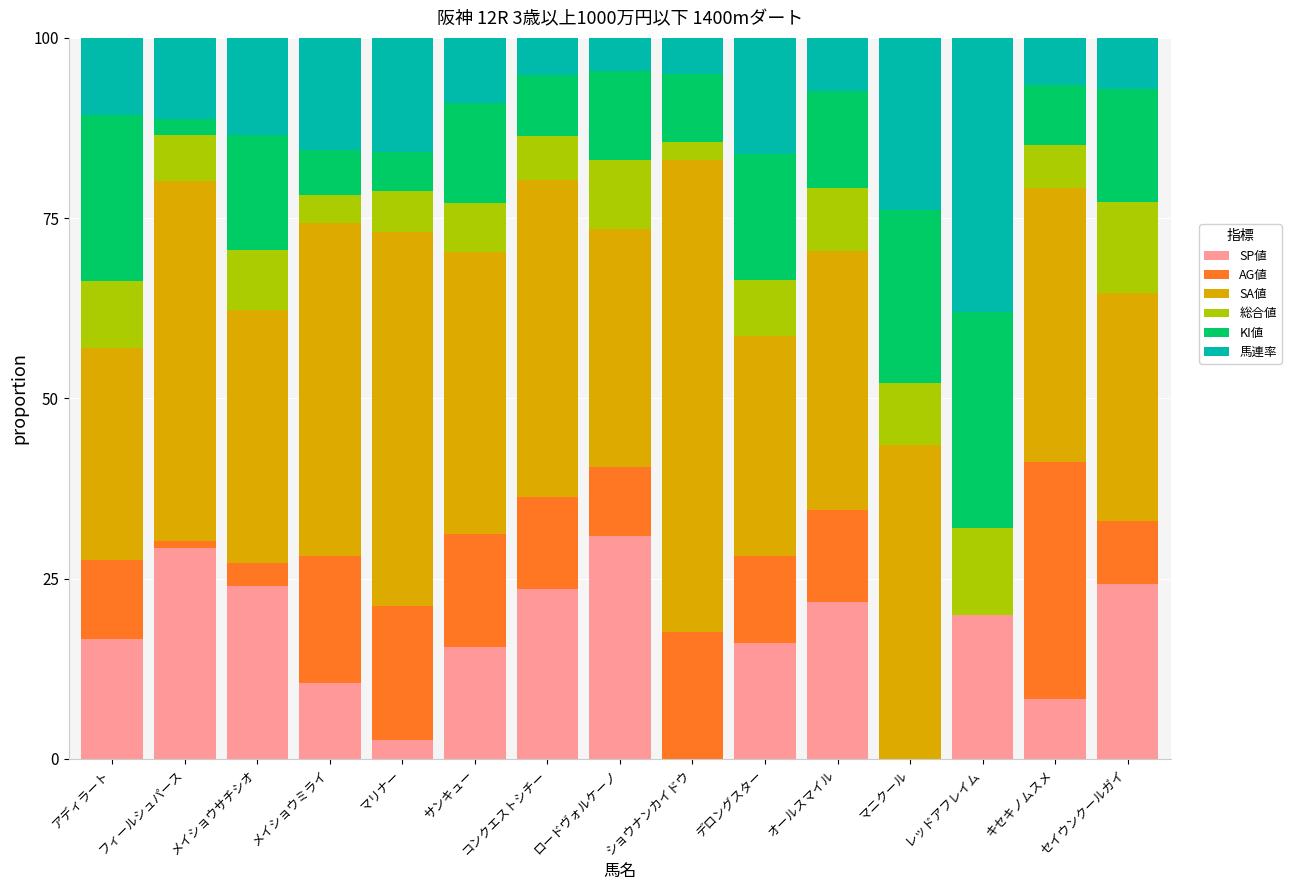

The value of SP値 at サンキュー is 8.5. True or false?

False